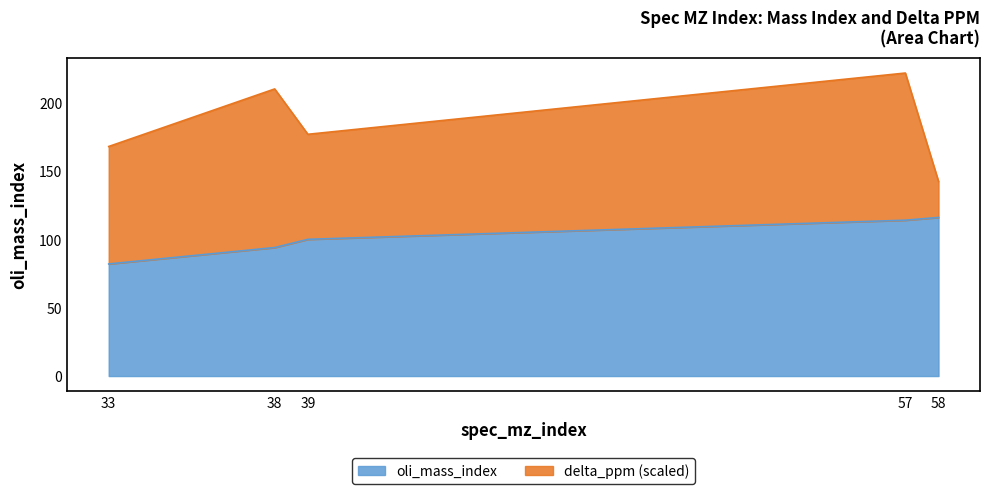

What is the difference between the maximum and minimum values?

34